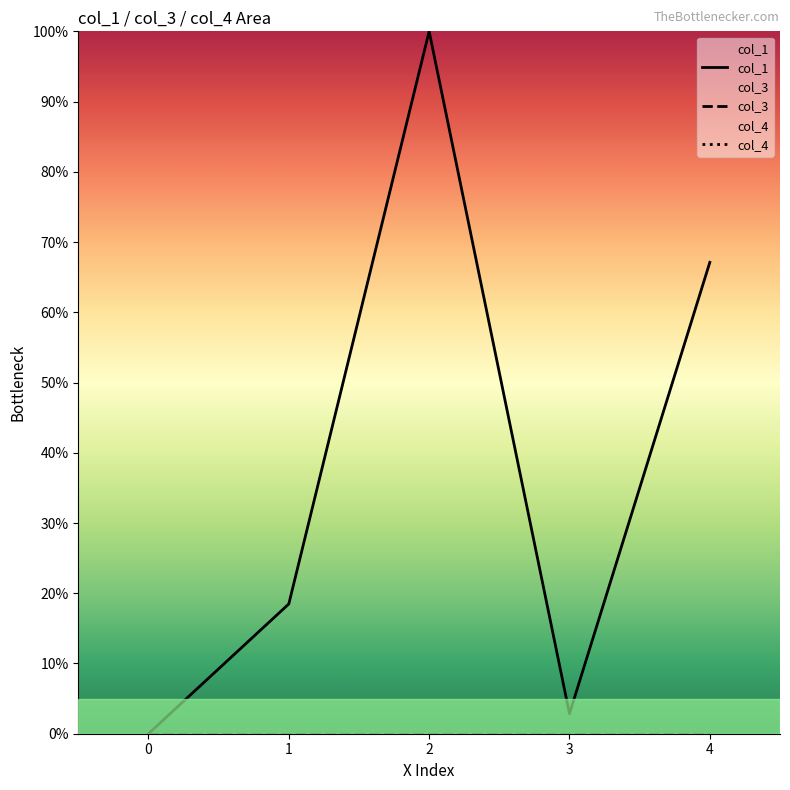

Reading left to right, list all the values displayed in this chart.

col_1: 0=0.0	1=18.5	2=100.0	3=2.8	4=67.1
col_3: 0=0.0	1=0.0	2=0.0	3=0.0	4=0.0
col_4: 0=0.0	1=0.0	2=0.0	3=0.0	4=0.0